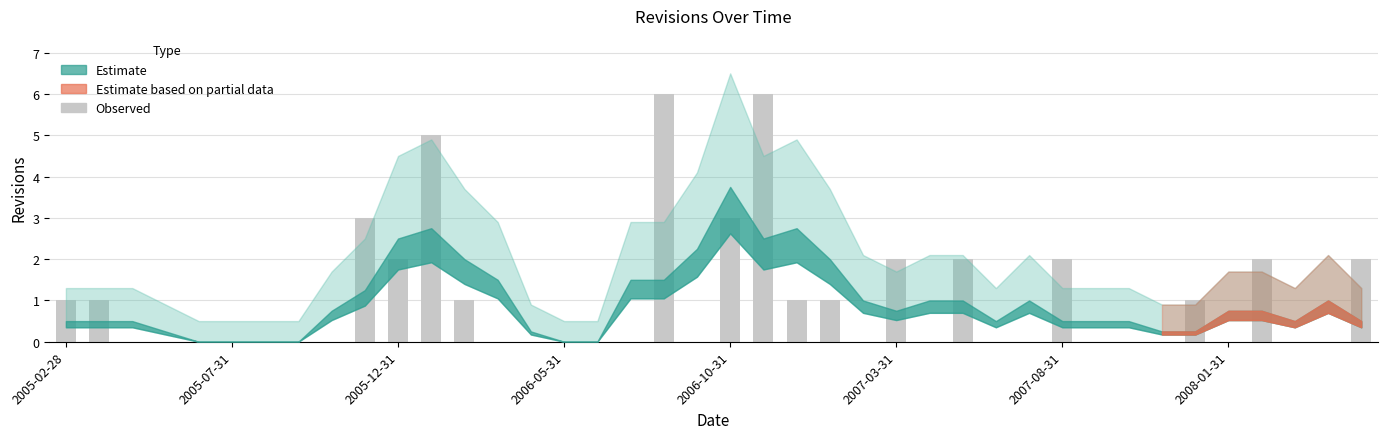

What is the sum of all values?

41